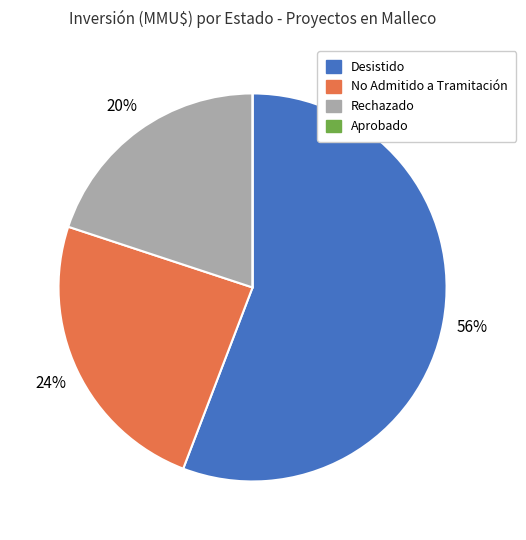

True or false: Desistido accounts for 56% of the total.

True